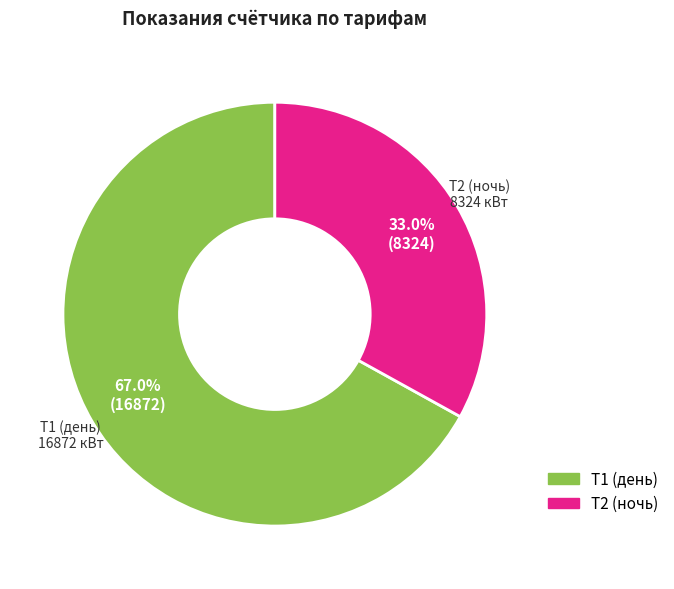

How many segments does this pie chart have?

2